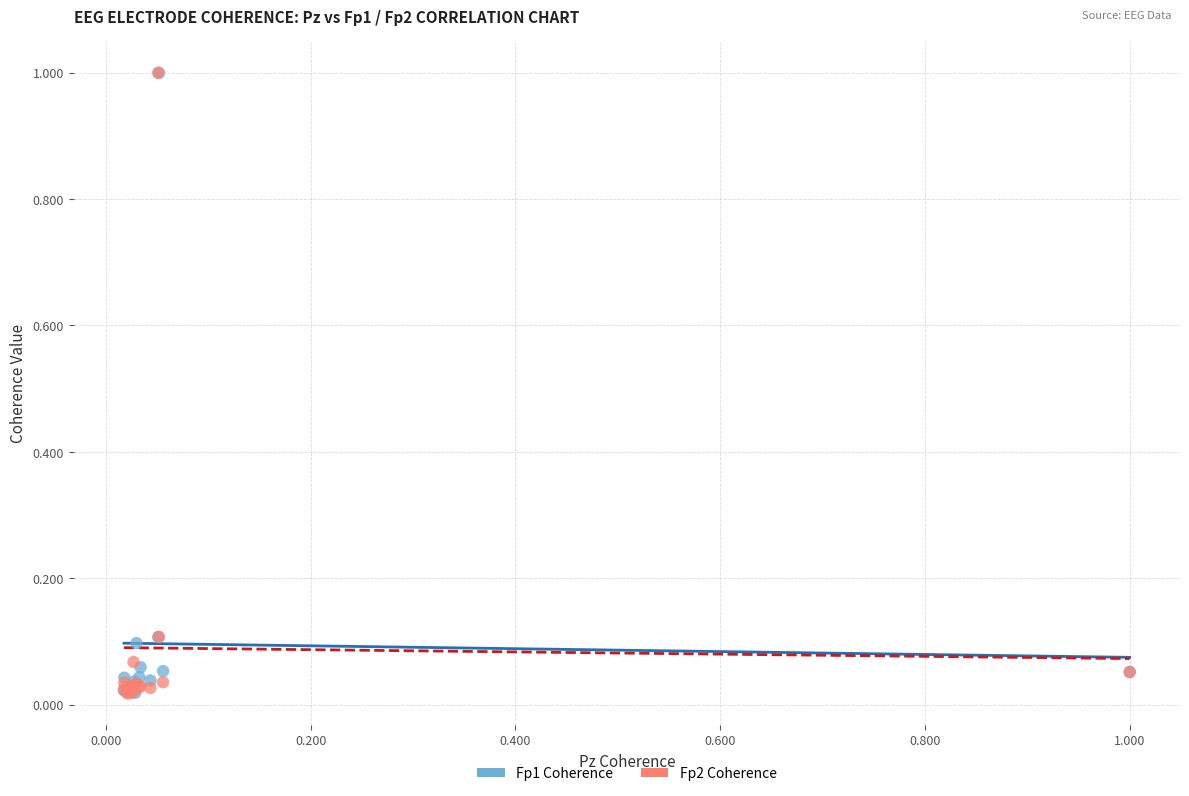

What are all the series names shown in the legend?

Fp1 Coherence, Fp2 Coherence